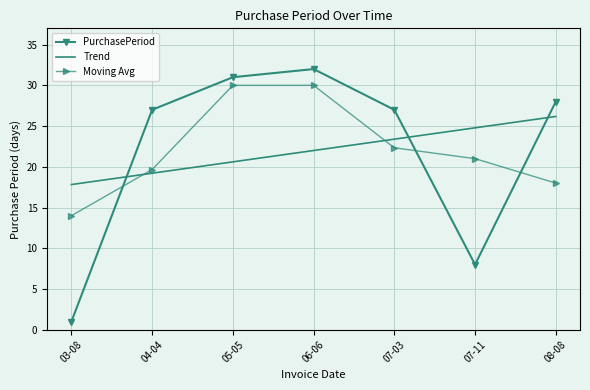

Is the value of Moving Avg at 07-03 greater than the value of Trend at 08-08?

No